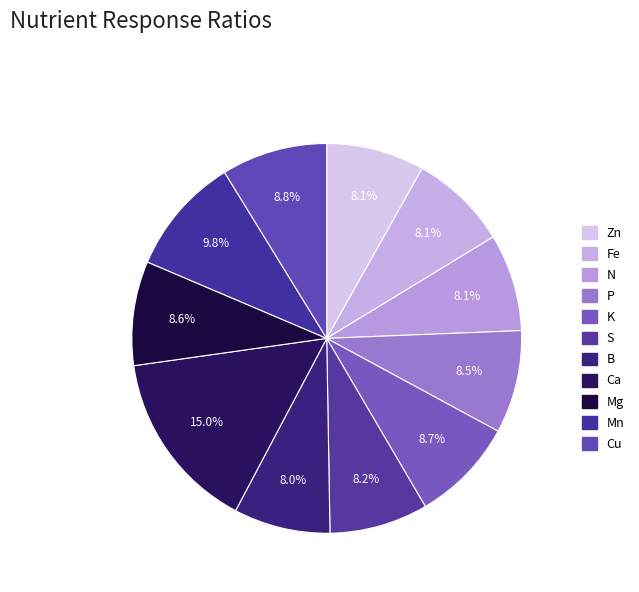

To the nearest percent, what is the average slice percentage?

9%